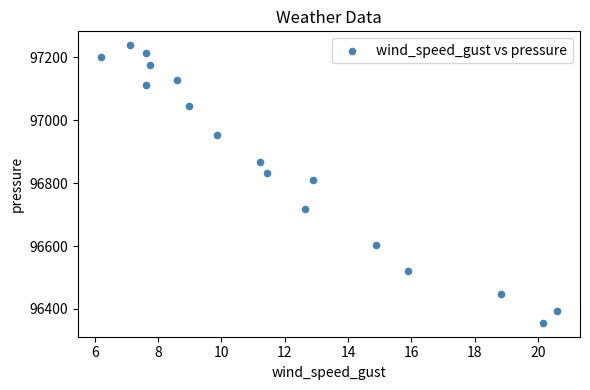

What Y value in the scatter plot is closest to 96797?

96810.9